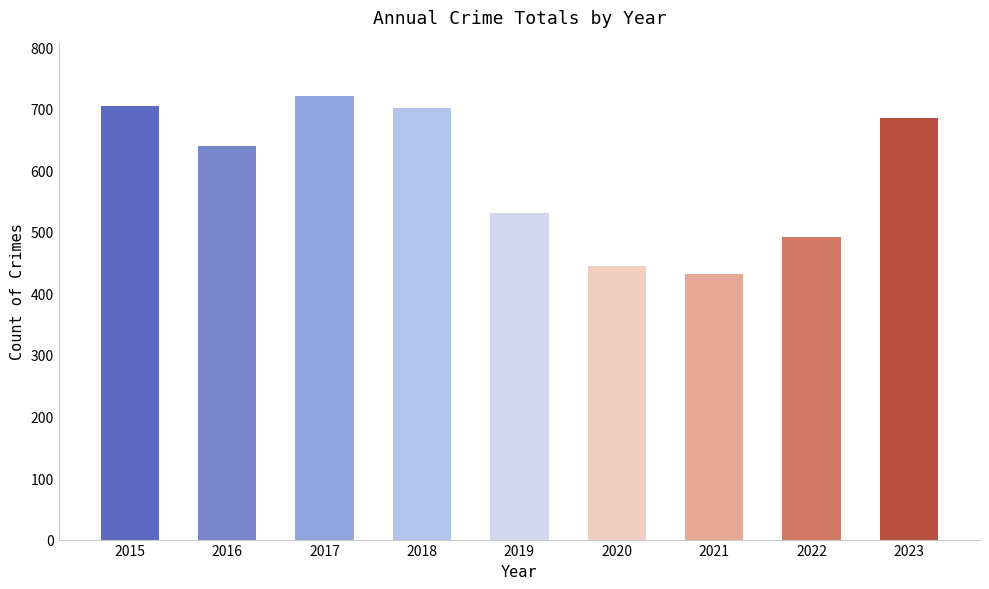

What is the greatest value displayed?

721